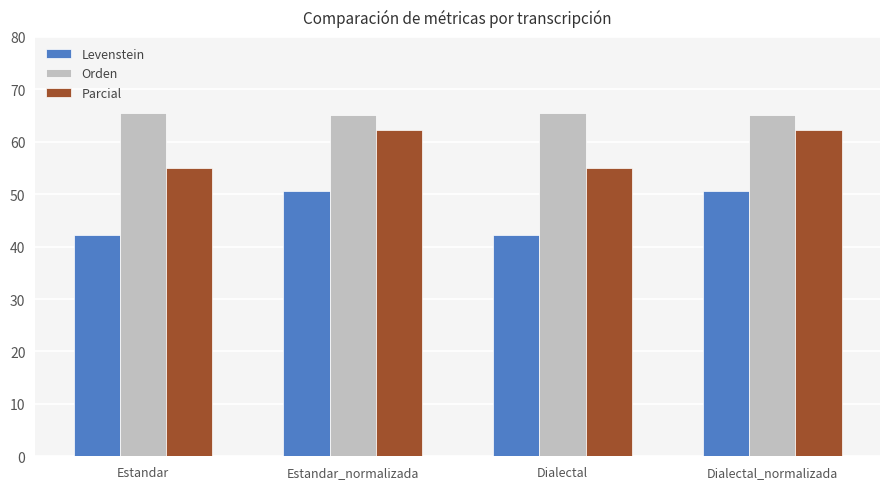

Read the Parcial value at Estandar.

55.0